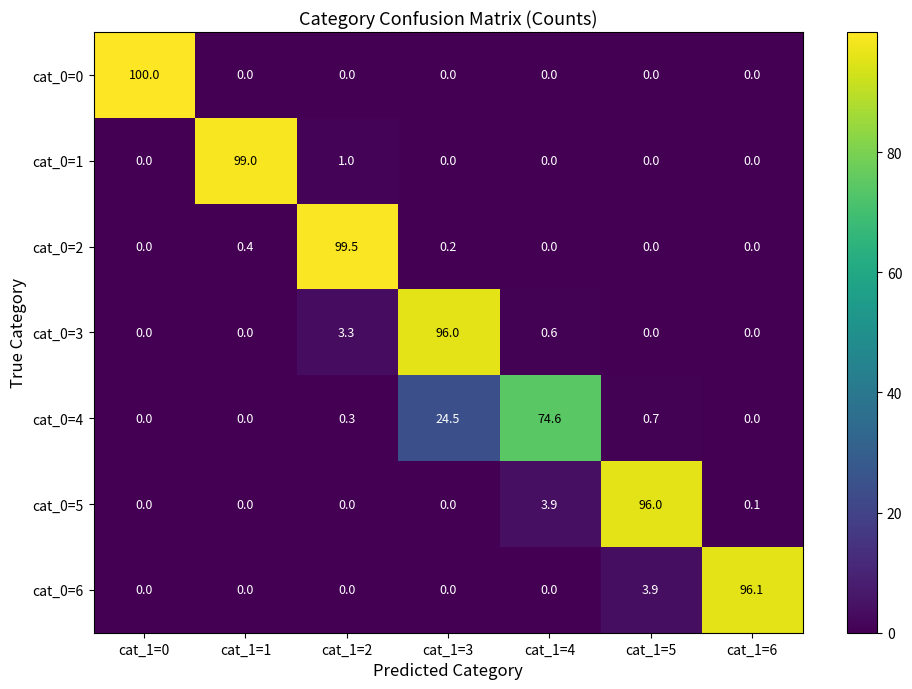

What value does the cat_0=4 series have at cat_1=2?

0.3